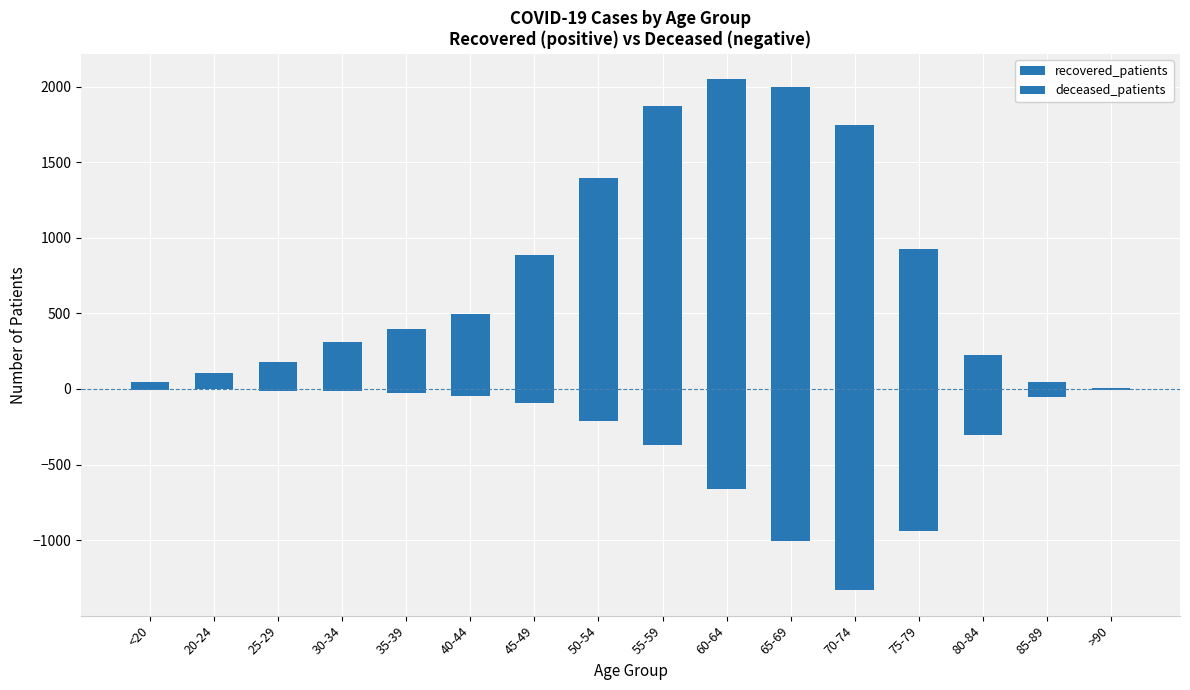

How many bars are there in each group?

2